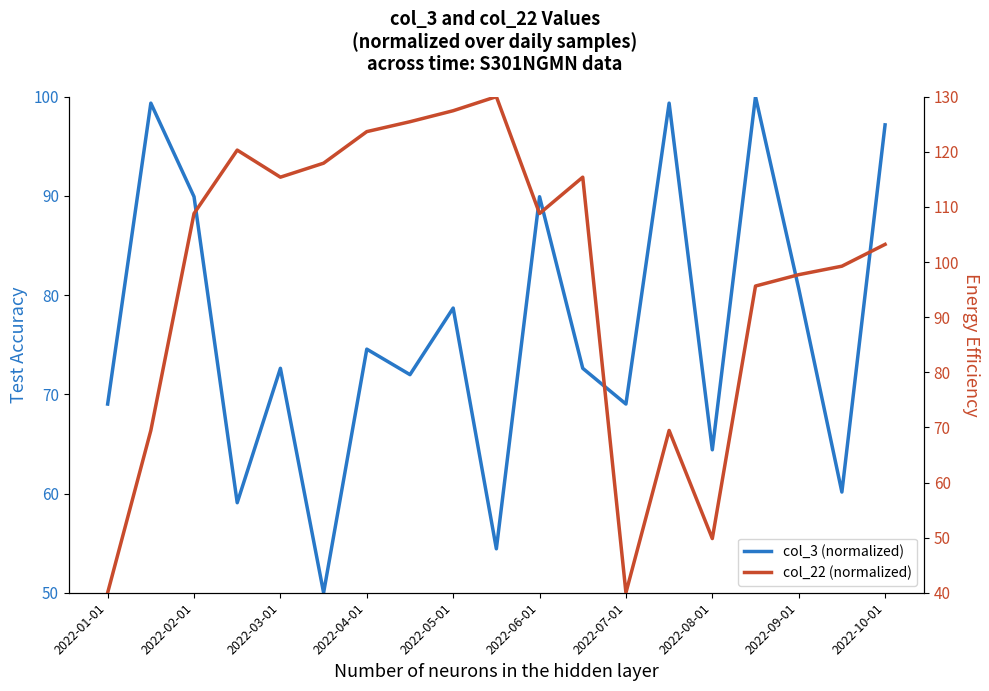

How many interior local valleys does the col_3 (normalized) series have?

7